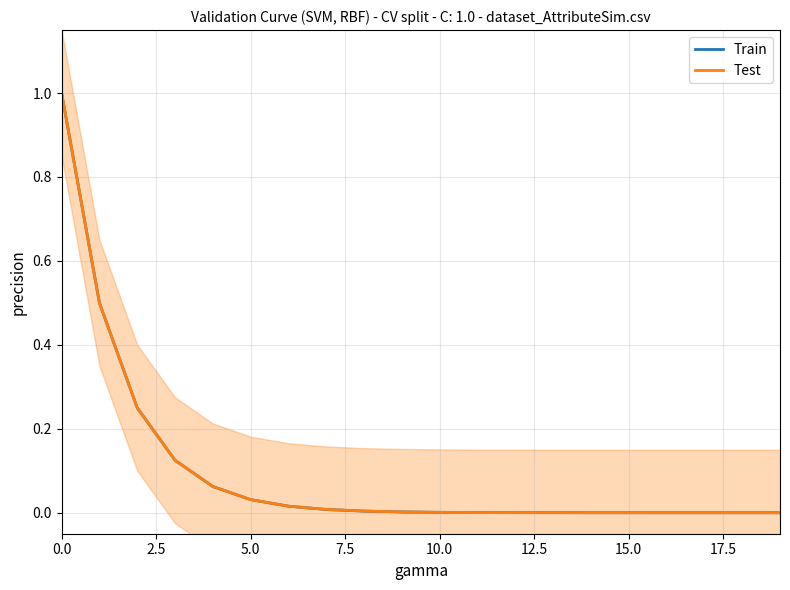

What is the sum of all Train values?

2.0